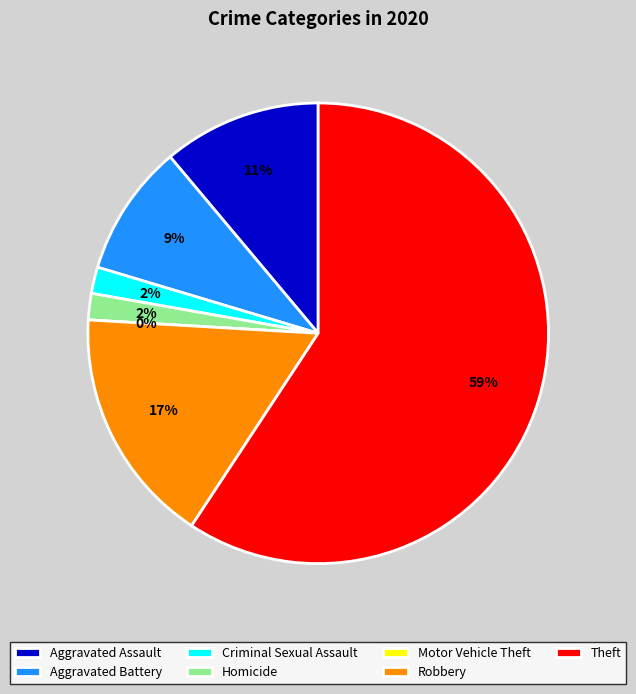

What is the largest slice in the pie chart?

Theft